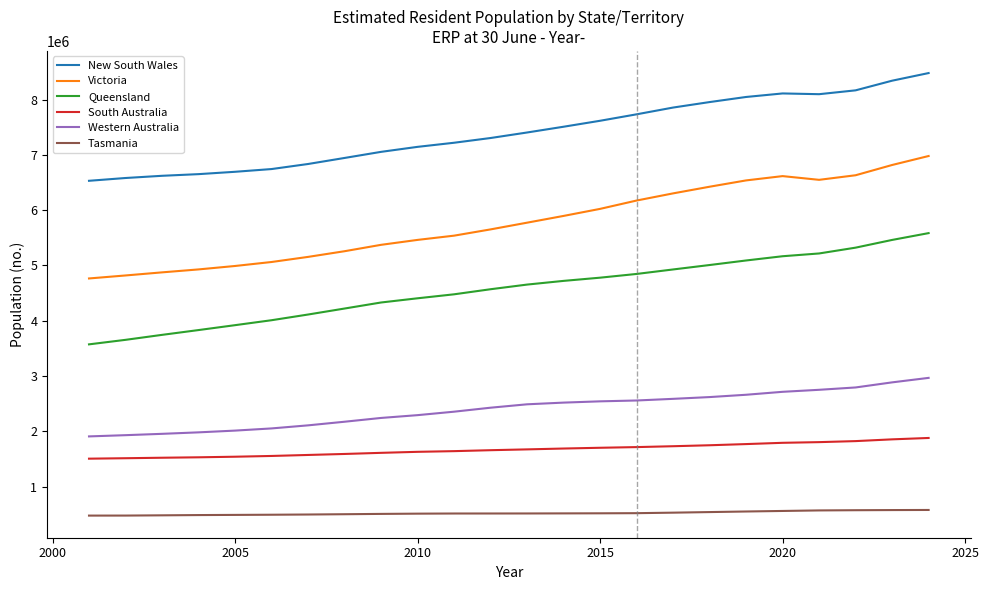

Which series has the widest spread of values?

Victoria